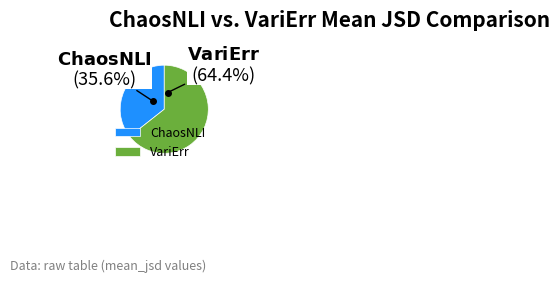

How many segments does this pie chart have?

2